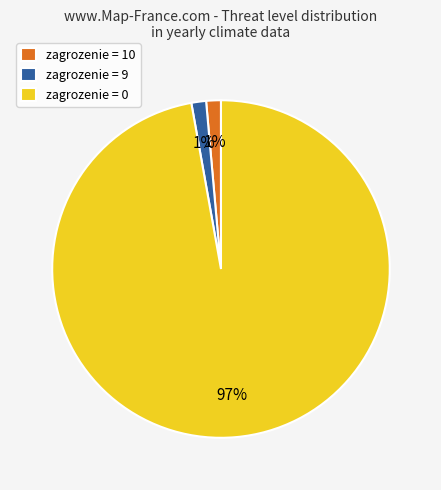

Which slice is the largest?

zagrozenie = 0